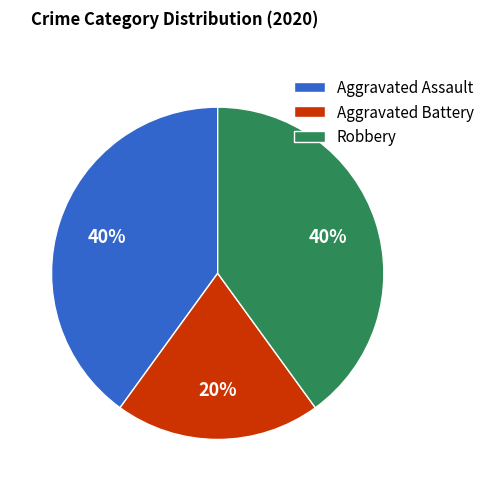

How many segments does this pie chart have?

3